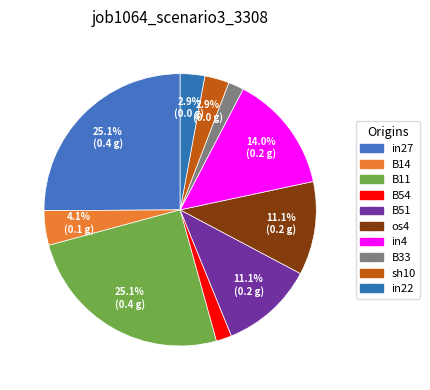

Between B54 and B51, which is larger?

B51